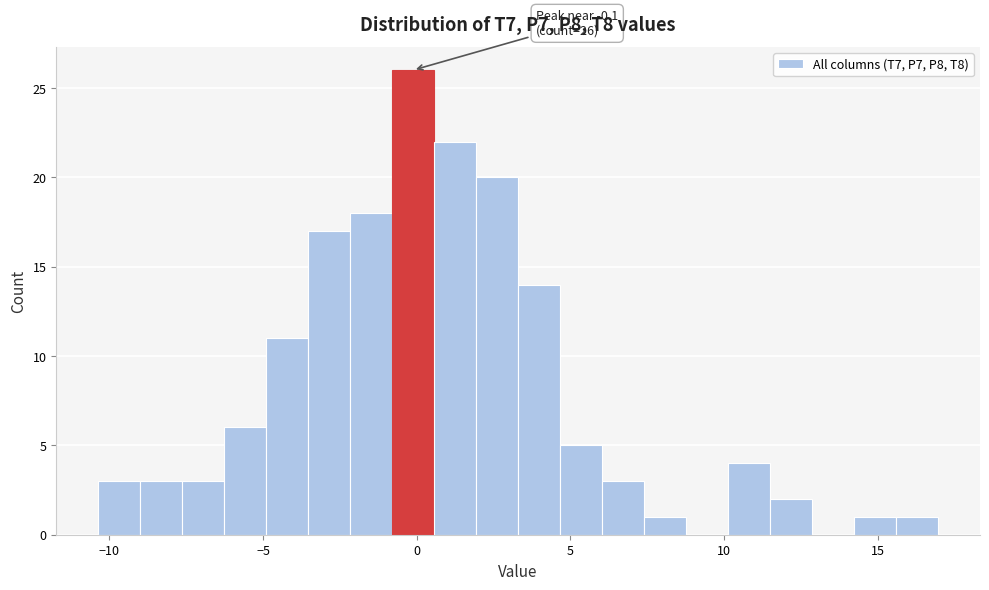

Read against the x-axis, roughly where is the centre of the tallest bar?

0.0